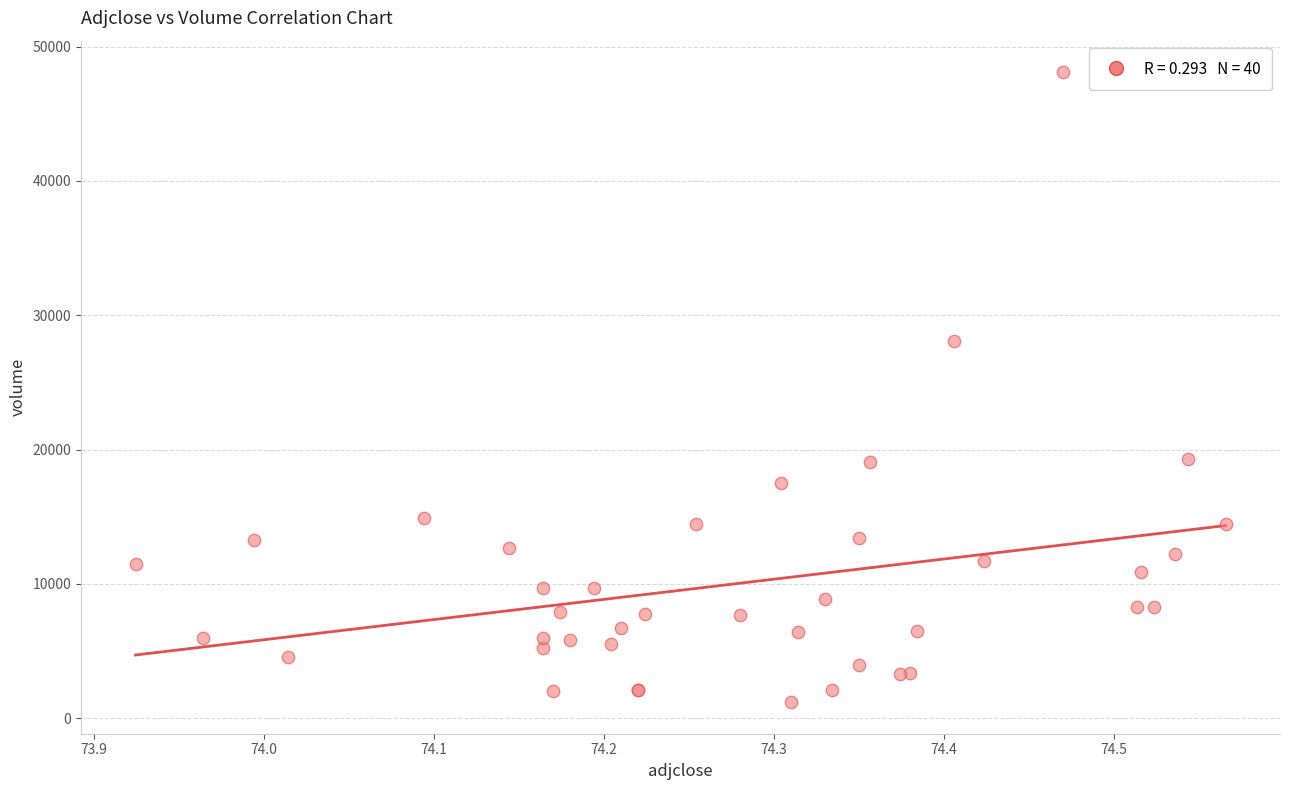

What Y value in the scatter plot is closest to 24645?

28100